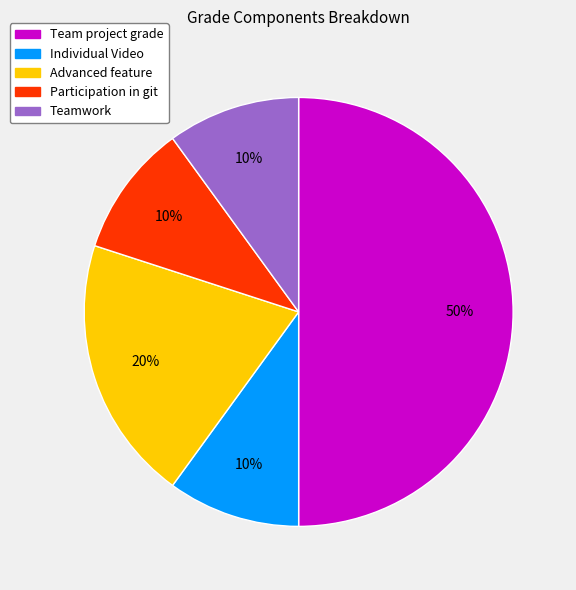

To the nearest percent, what is the difference between the largest and smallest slice percentages?

40%